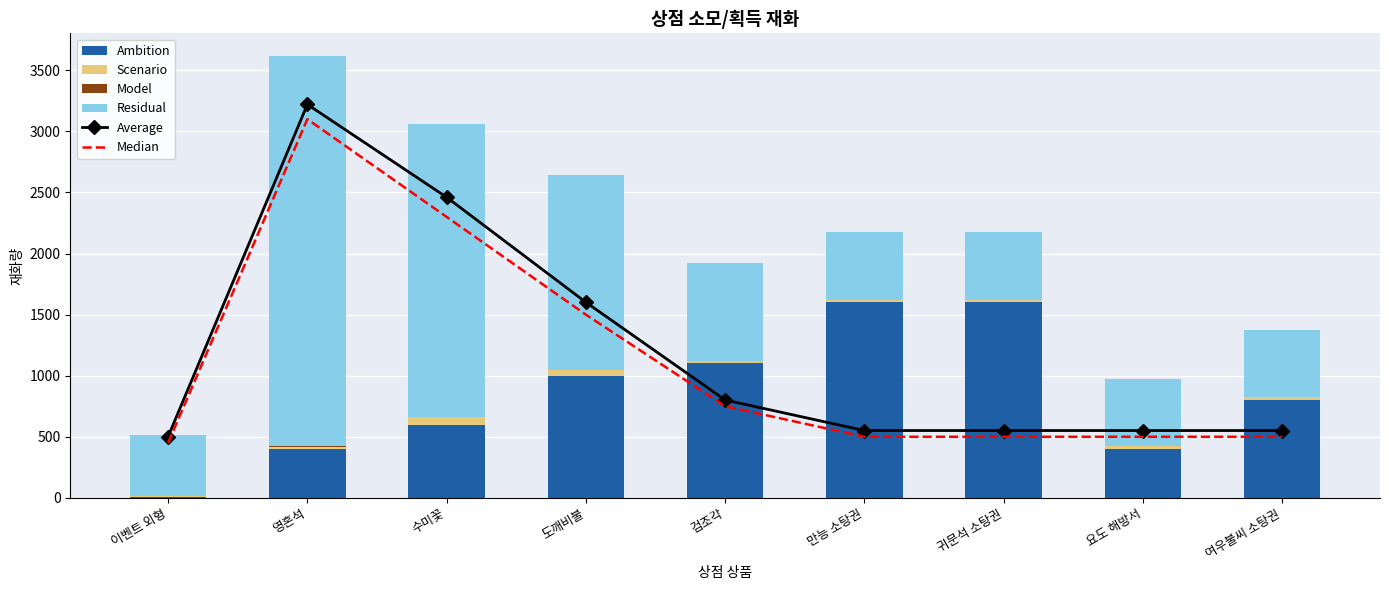

Rank the categories by Median value from highest to lowest.

영혼석, 수미꽃, 도깨비불, 검조각, 만능 소탕권, 귀문석 소탕권, 요도 해방서, 여우불씨 소탕권, 이벤트 외형